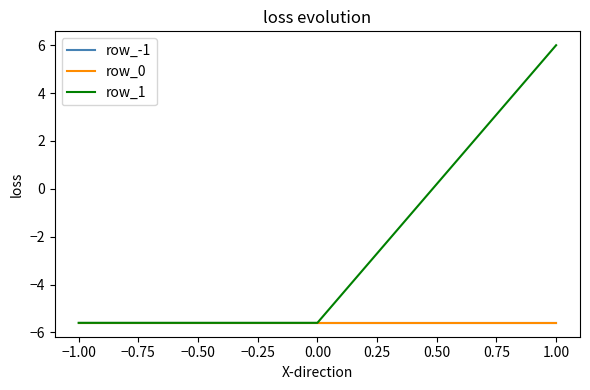

What is the sum of all row_-1 values?

-16.8